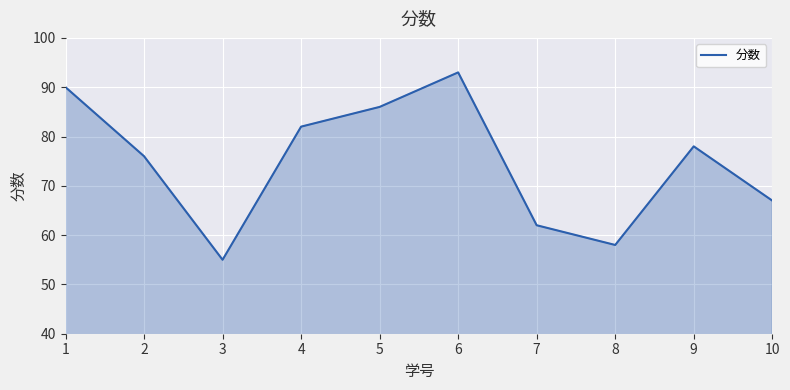

Read the value at 5.

86